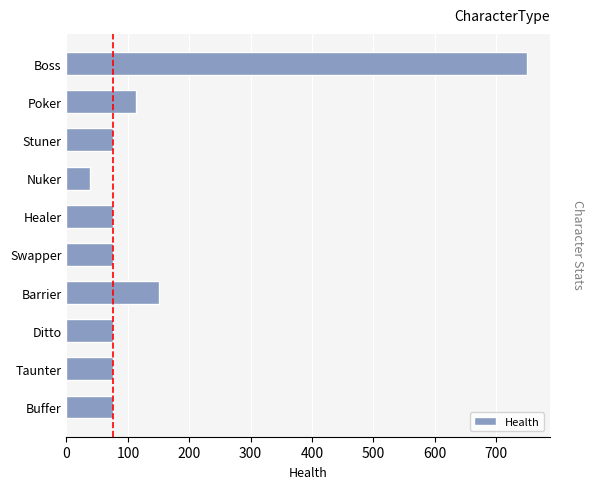

The value at Taunter is 120.9. True or false?

False